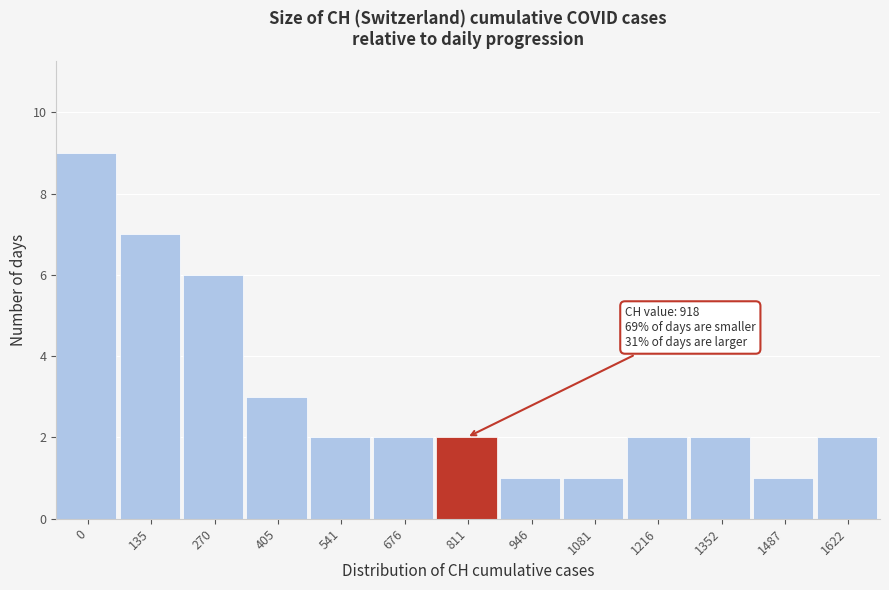

Reading left to right, list all the values displayed in this chart.

9	7	6	3	2	2	2	1	1	2	2	1	2